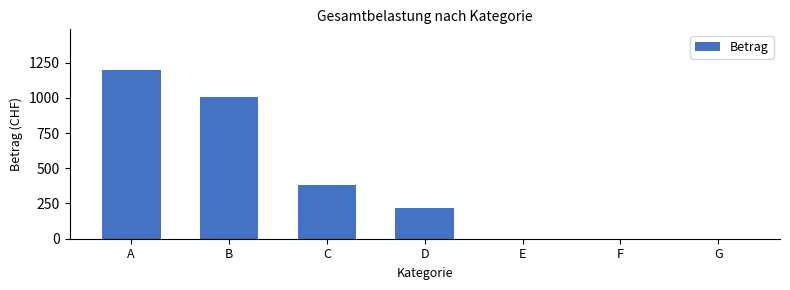

At which label is the value closest to 598?

C